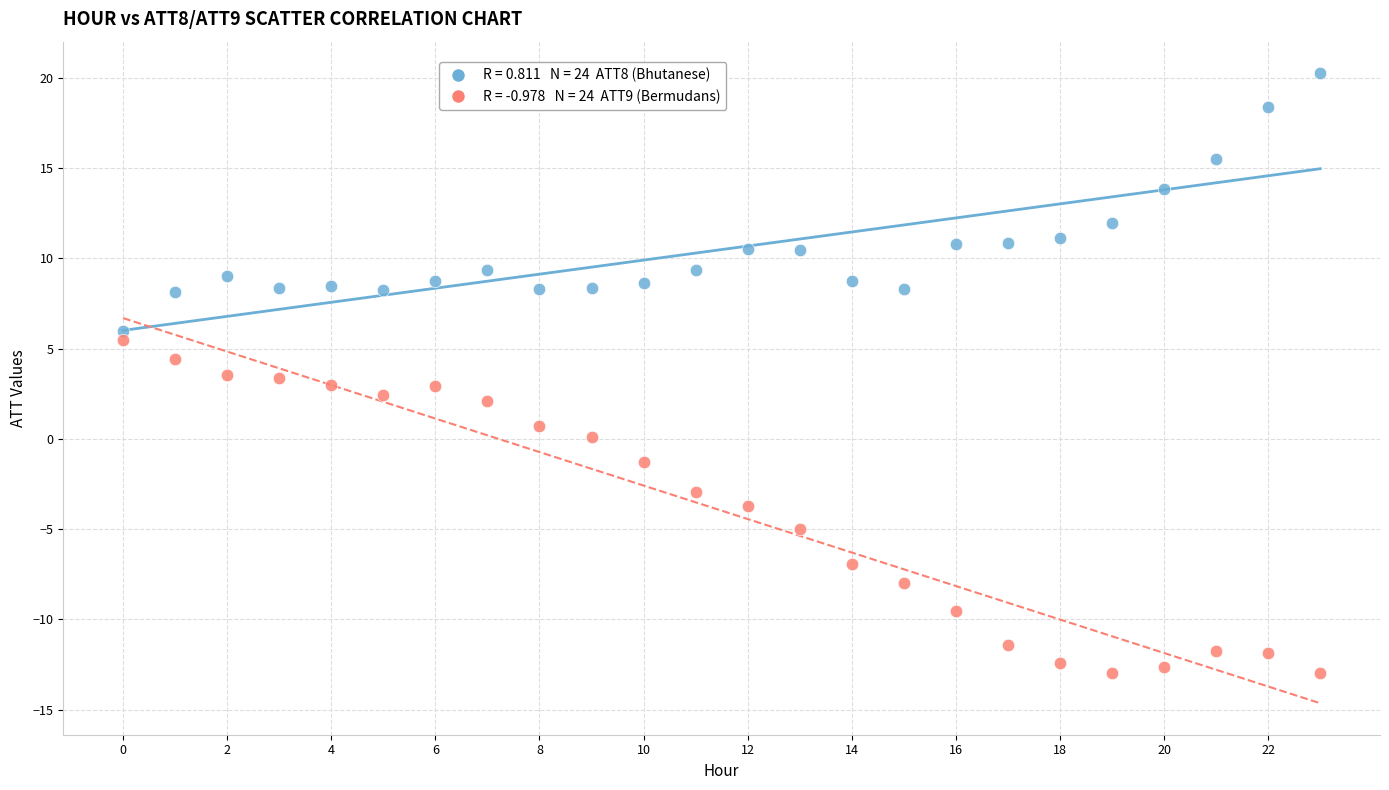

Across all data points, what is the range of Y values (max minus min)?

33.3